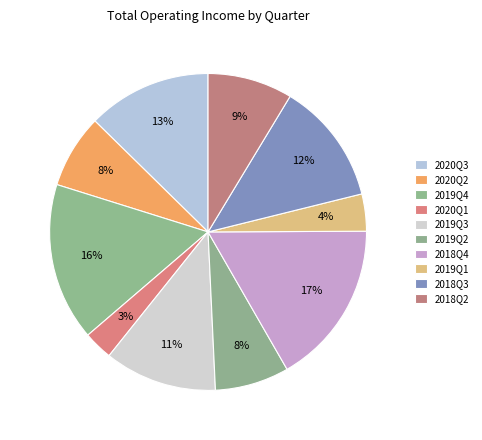

How much of the chart is everything except 2020Q2?

92.5%